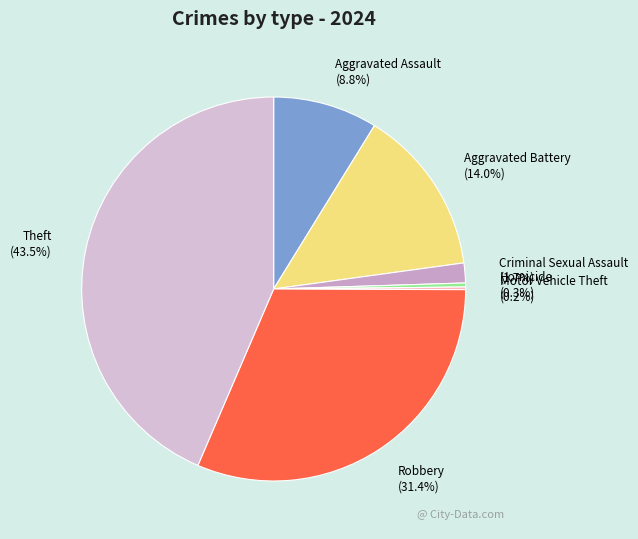

Between Criminal Sexual Assault (1.7%) and Aggravated Battery (14.0%), which is larger?

Aggravated Battery (14.0%)